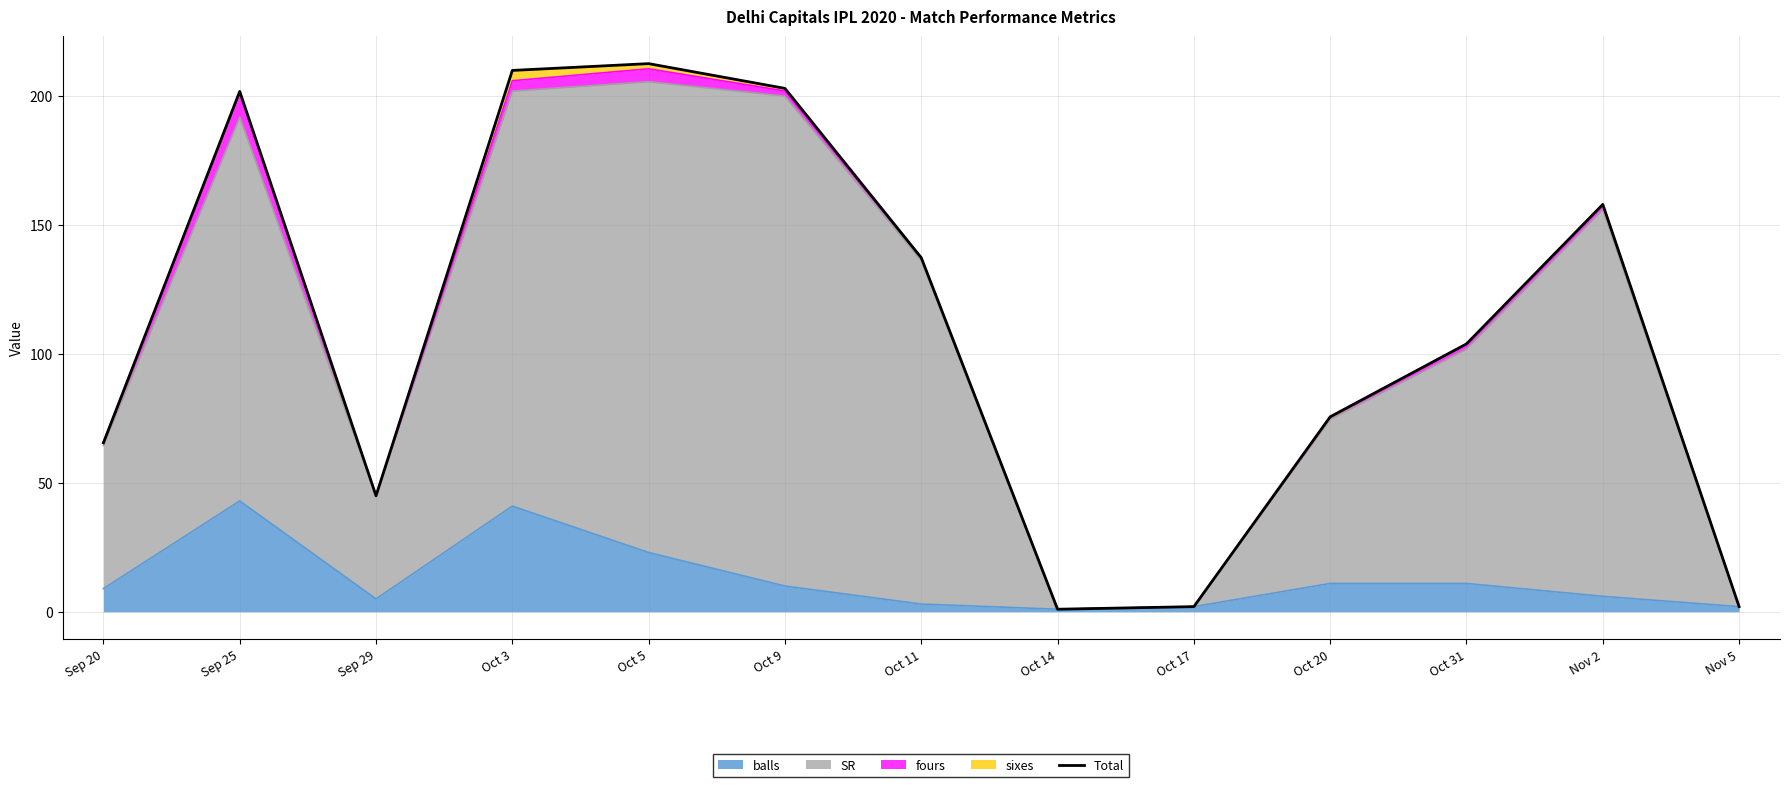

Count the number of values greater than 103.

7